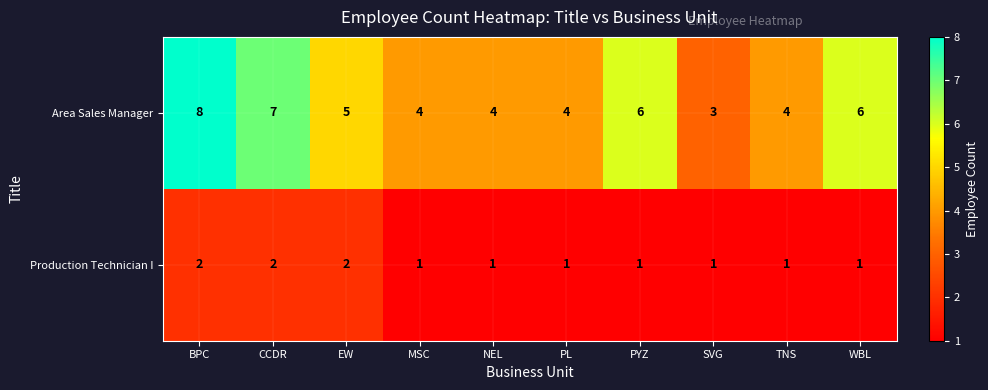

What is the greatest value displayed?

8